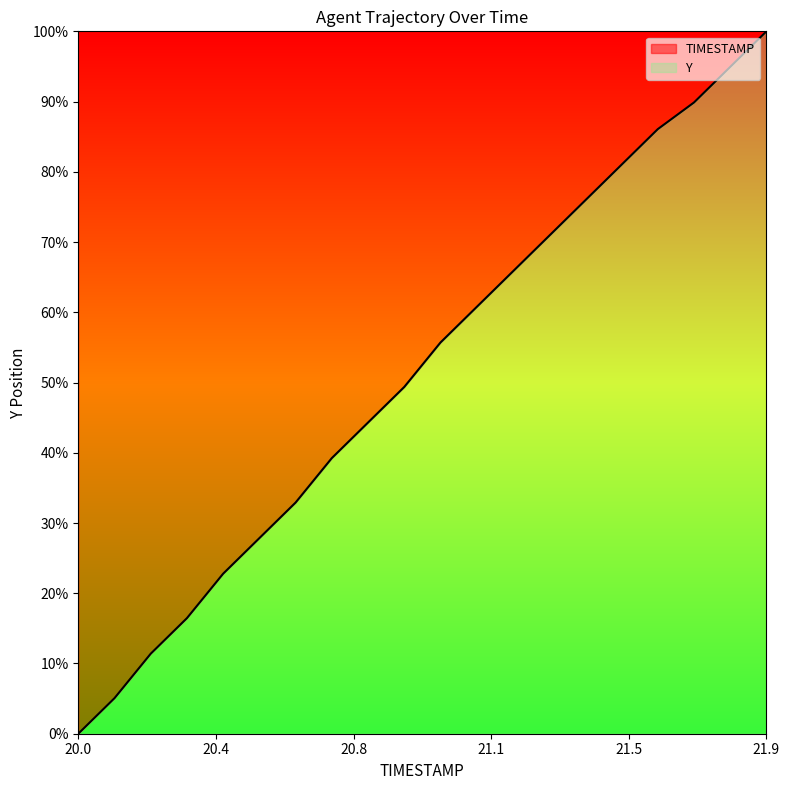

The chart shows a value of 32.0 at 20.0. True or false?

False